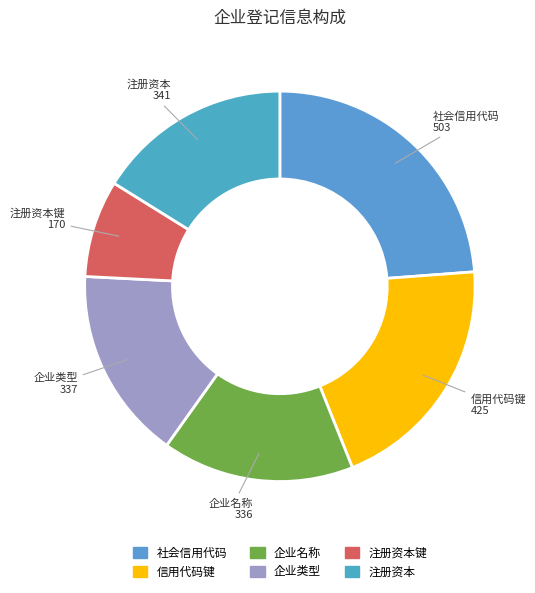

Which slice is the smallest?

注册资本键